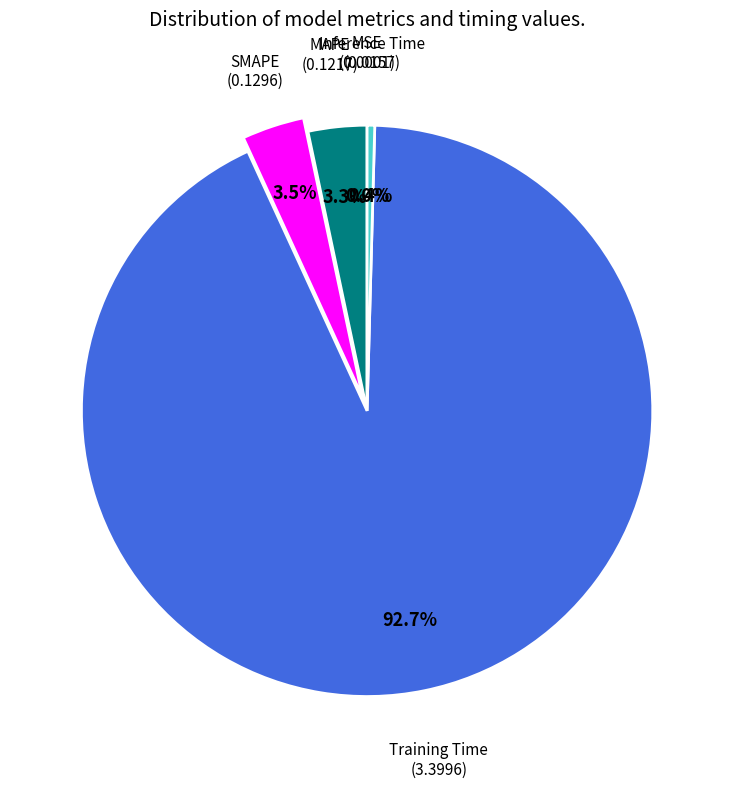

Does any single category account for the majority?

Yes